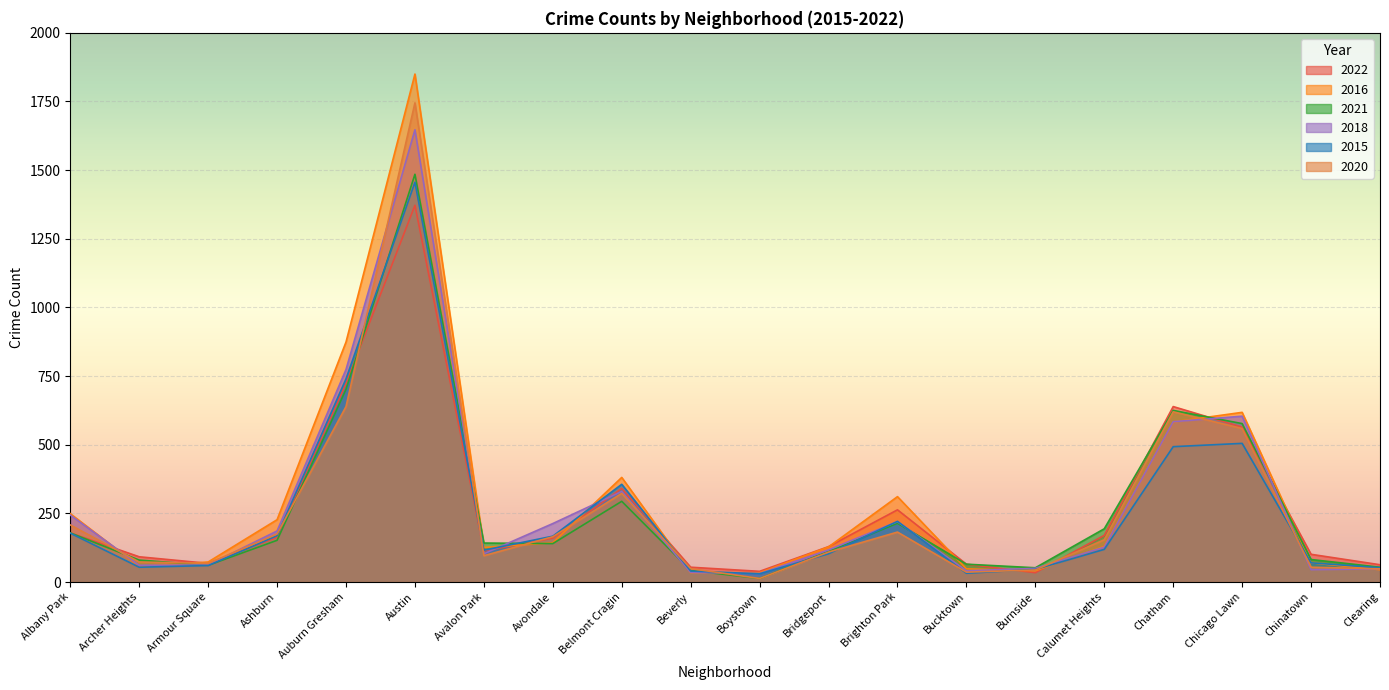

True or false: 2020 has a value of 424 at Chatham.

False